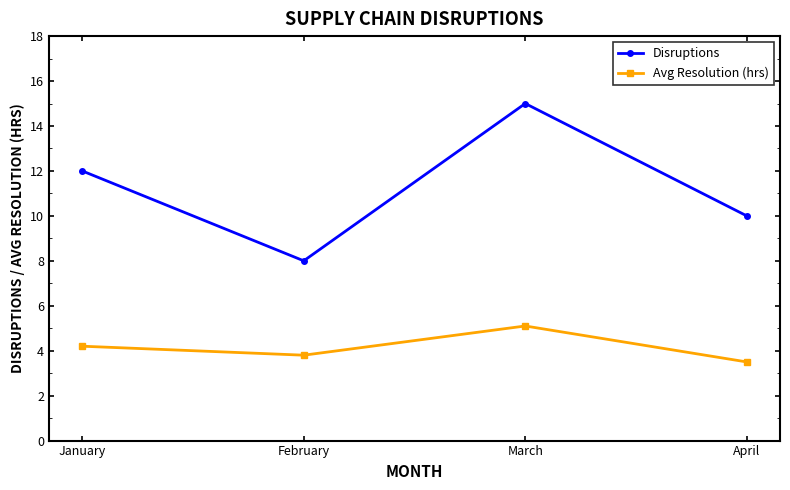

At February, list the series in order from largest to smallest.

Disruptions, Avg Resolution (hrs)